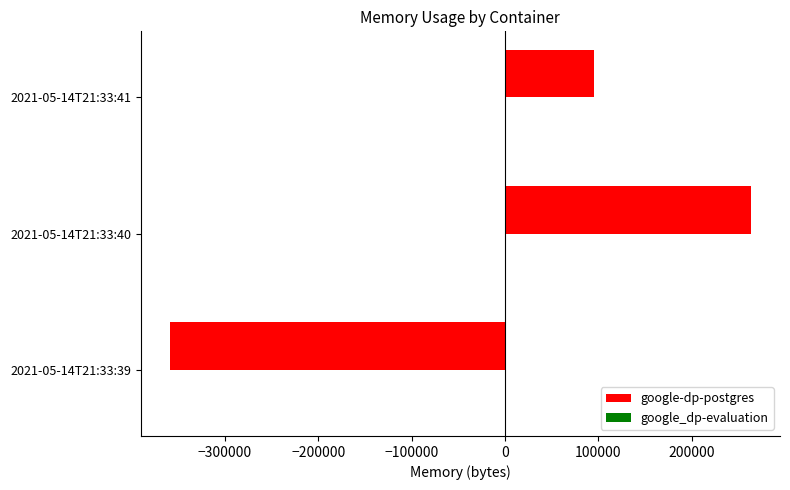

The value at 2021-05-14T21:33:41 is 46454.8. True or false?

False